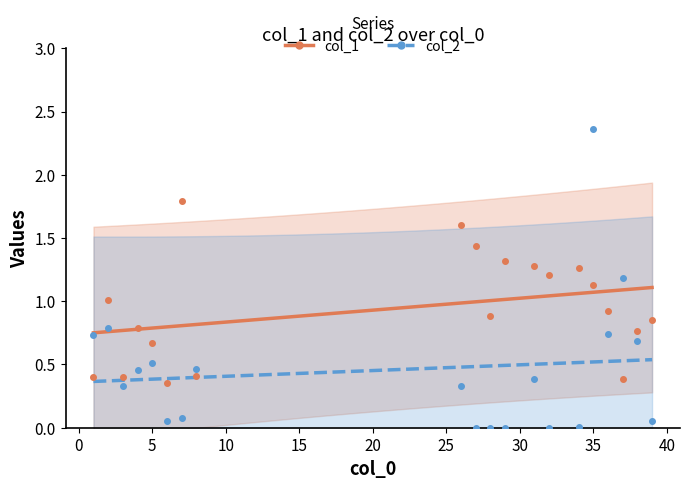

What is the difference between the col_1 values at 4 and 39?

0.1